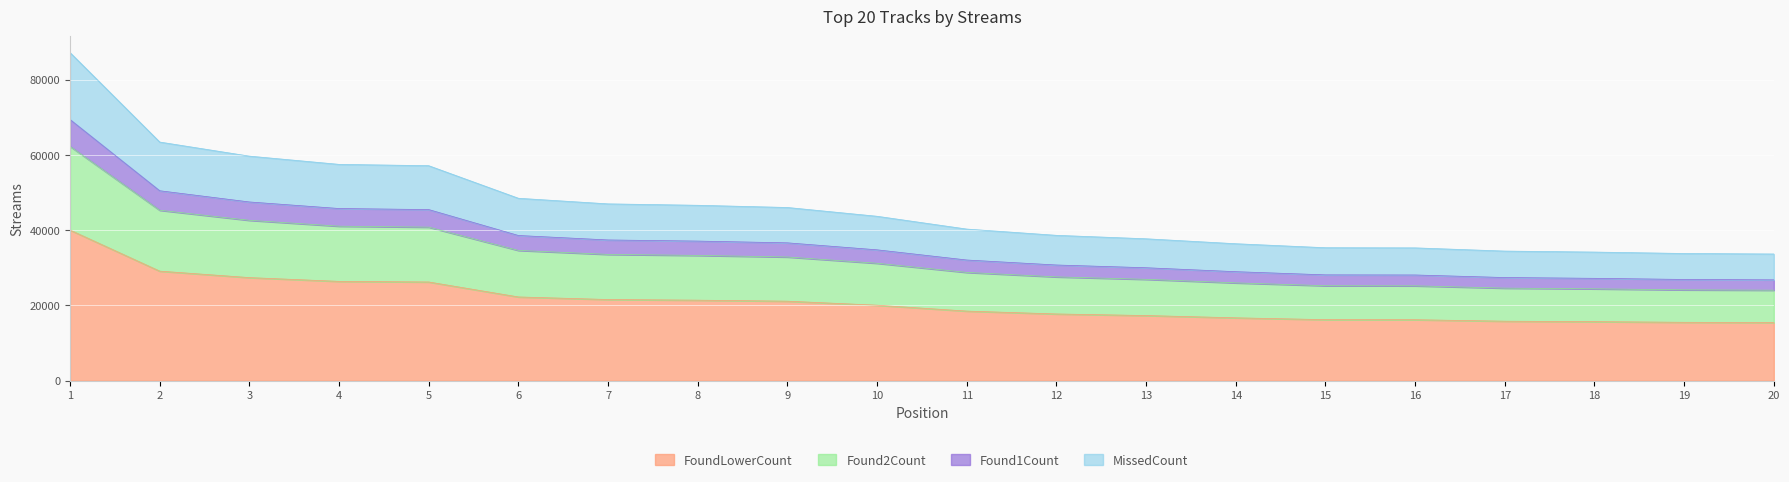

What is the ratio of the value at 6 to the value at 20?

1.4